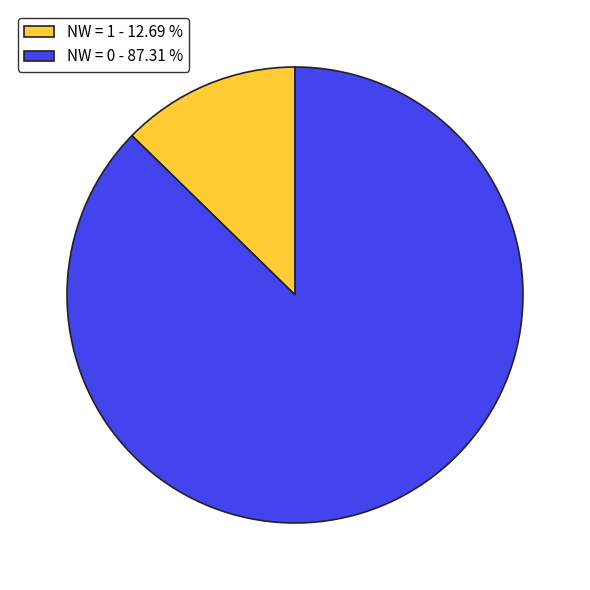

Rank the categories by value from lowest to highest.

NW = 1 - 12.69 %, NW = 0 - 87.31 %